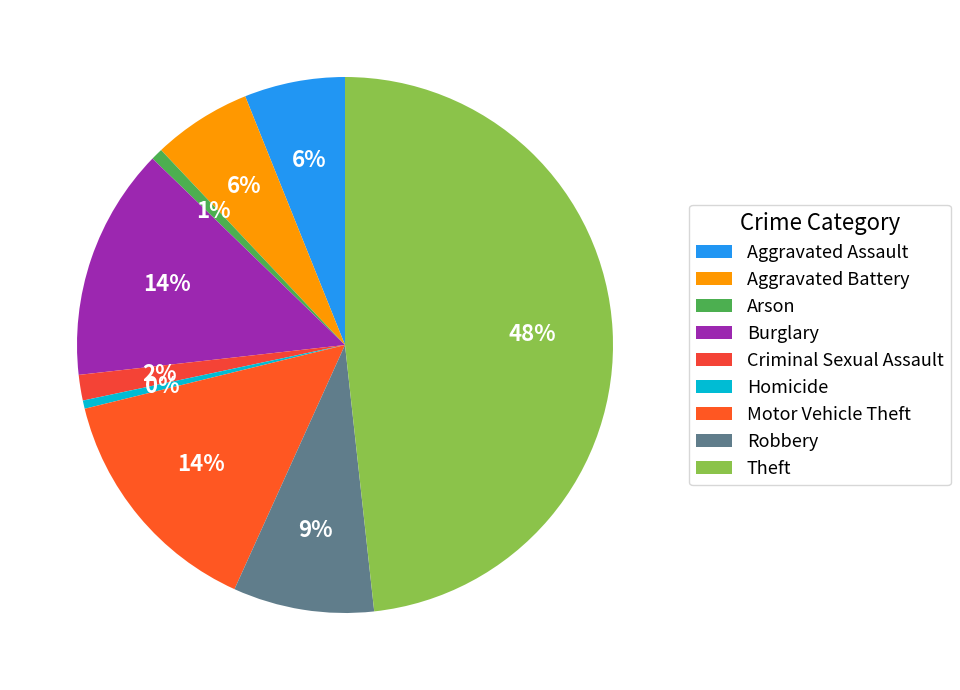

Is there any slice that represents more than half of the pie?

No